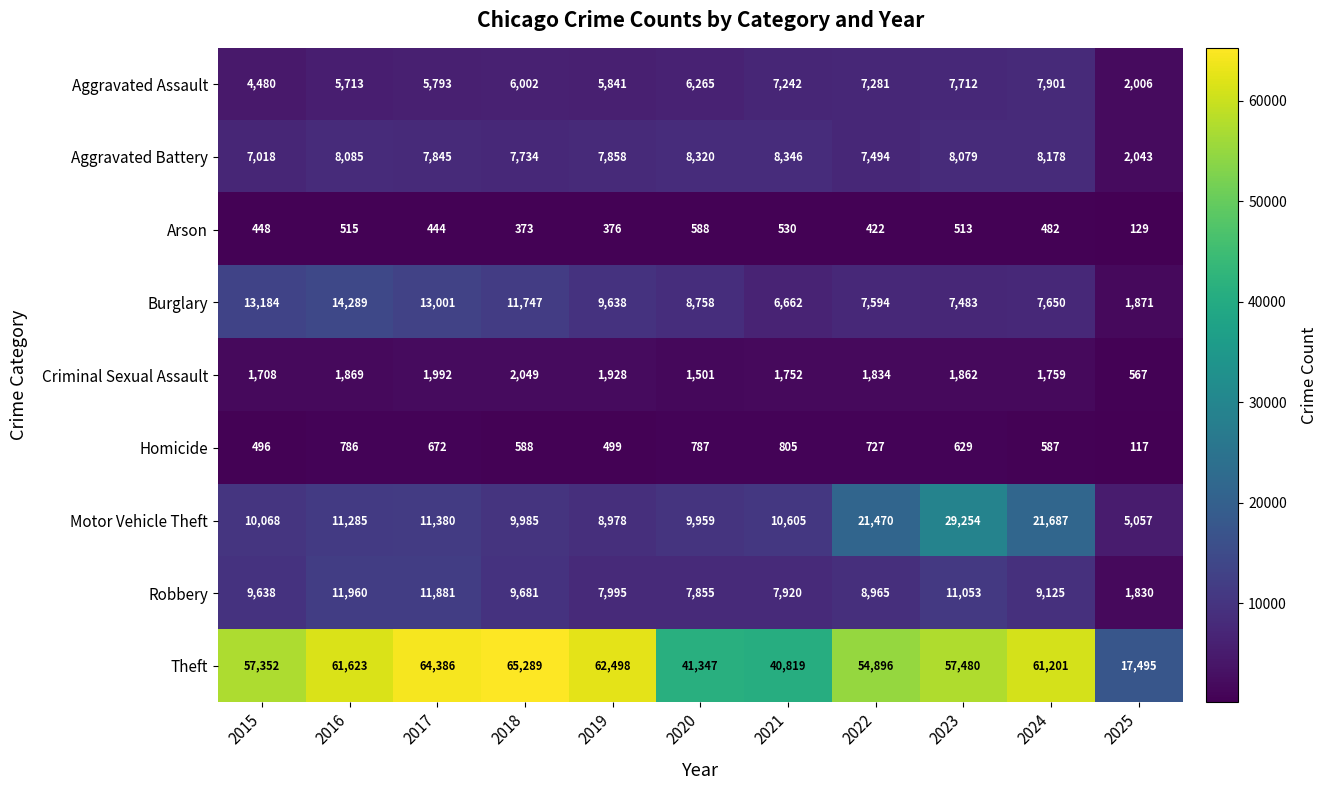

True or false: Robbery has a value of 7920 at 2021.

True